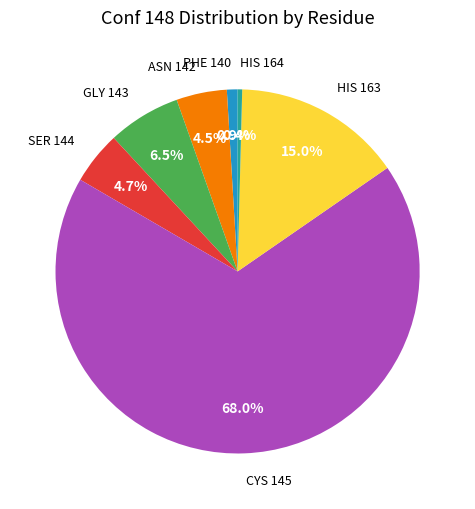

What portion of the pie excludes ASN 142?

95.5%